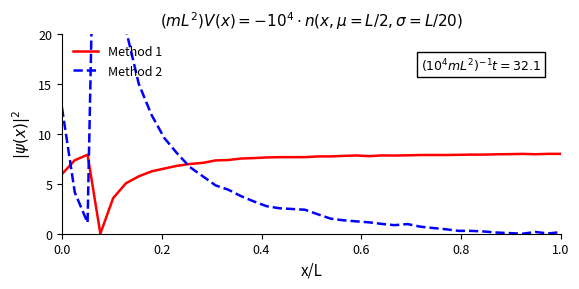

What are all the series names shown in the legend?

Method 1, Method 2